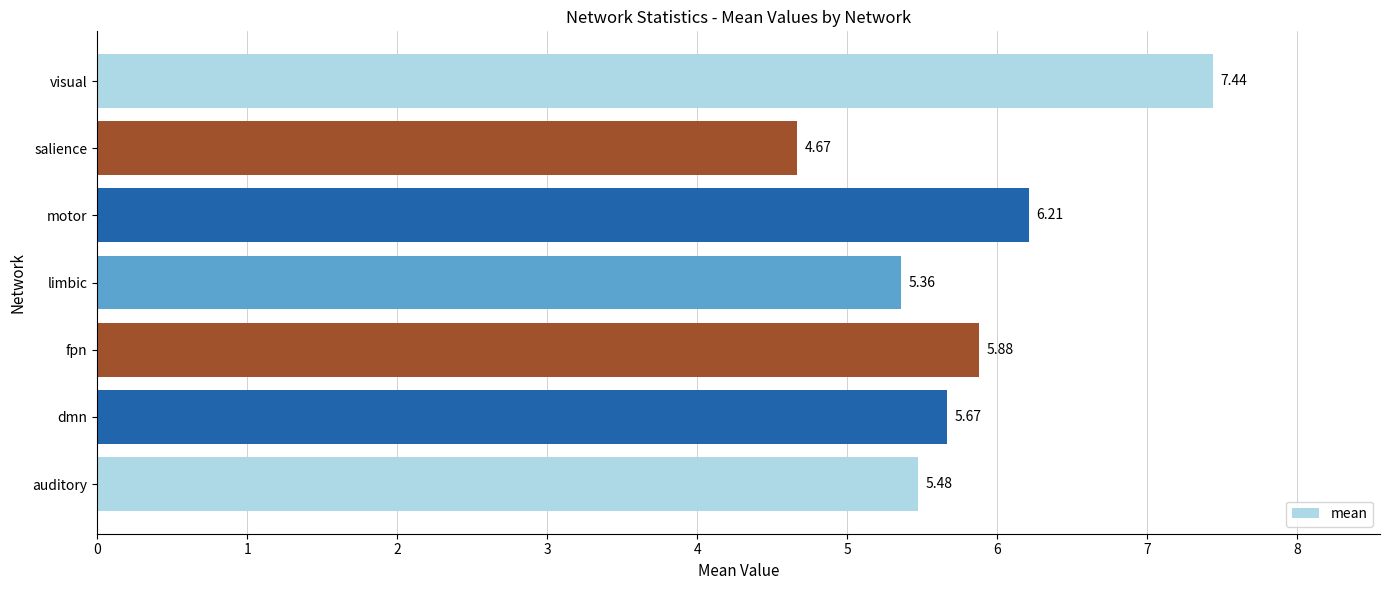

What is the average value?

5.8